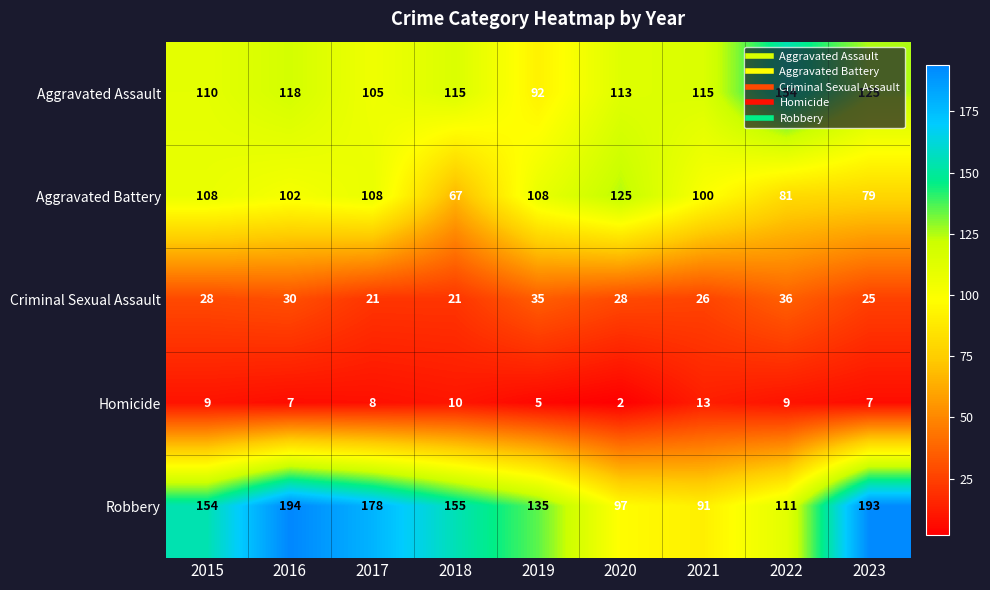

What is the sum of the Aggravated Battery values at 2020 and 2018?

192